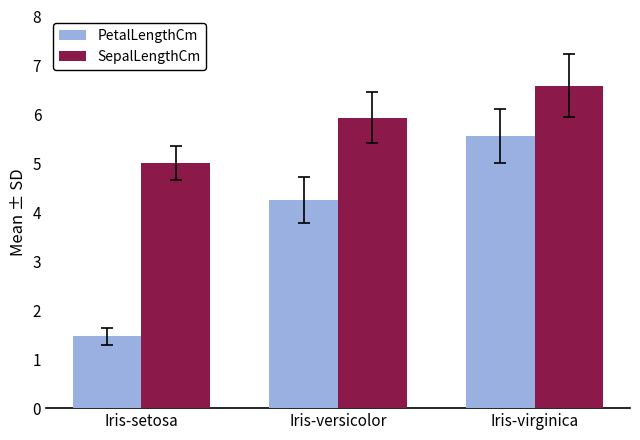

What is the approximate value of SepalLengthCm at Iris-virginica?

6.6